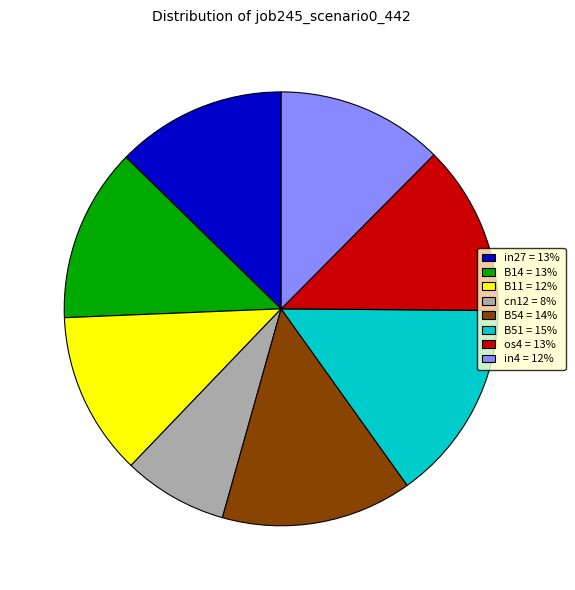

Is there a majority slice in this chart?

No